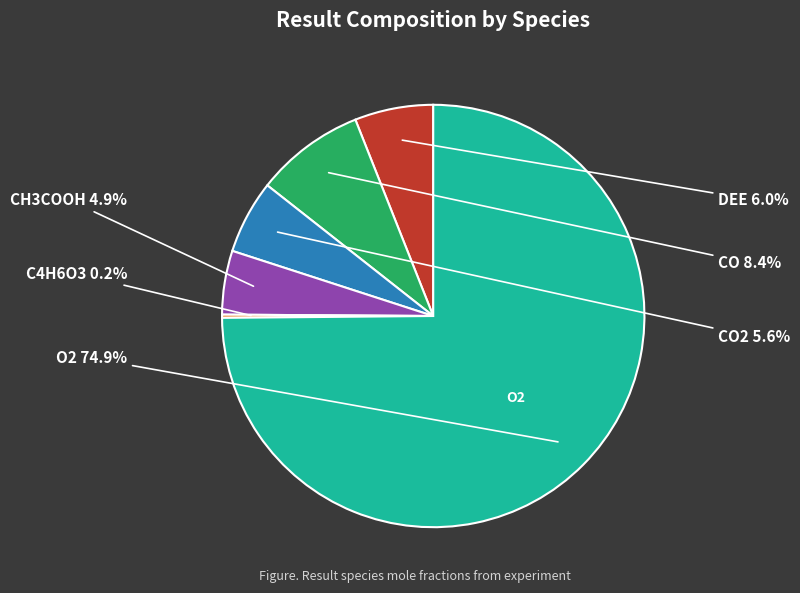

Does any single category account for the majority?

Yes